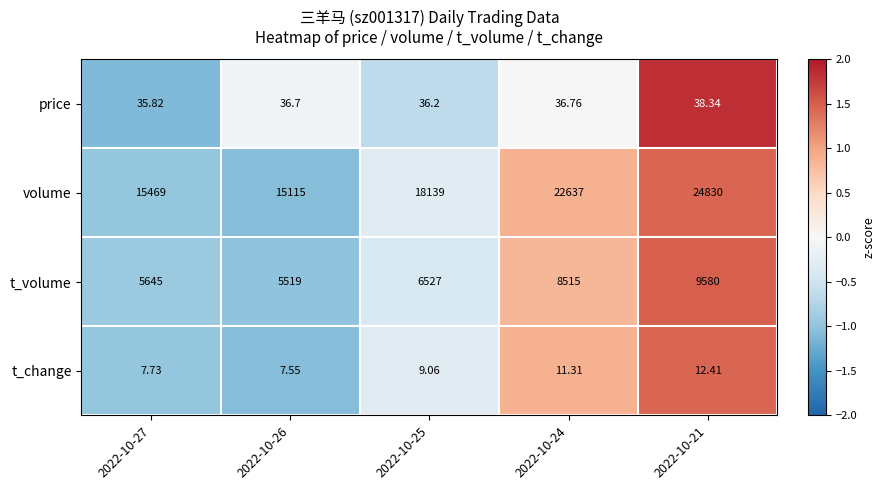

Is the value of t_change at 2022-10-21 greater than the value of volume at 2022-10-26?

No